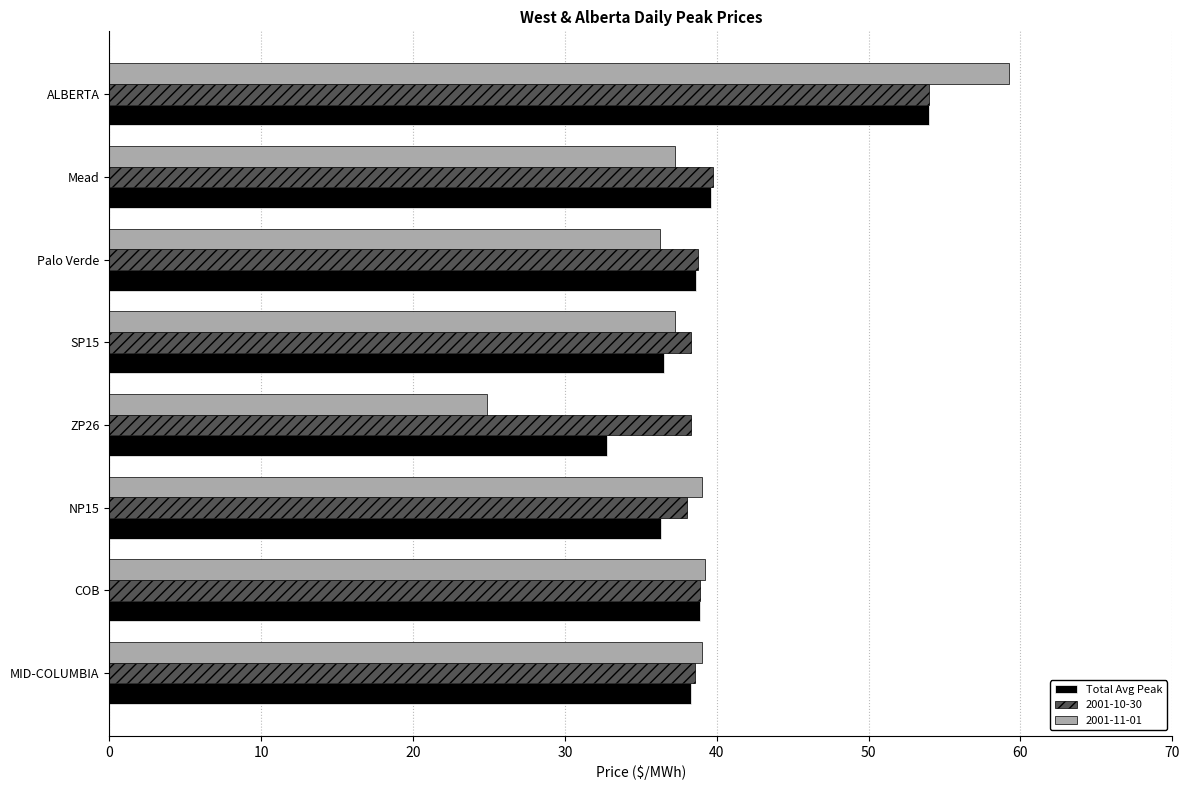

Which series changed the most between COB and ALBERTA?

2001-11-01